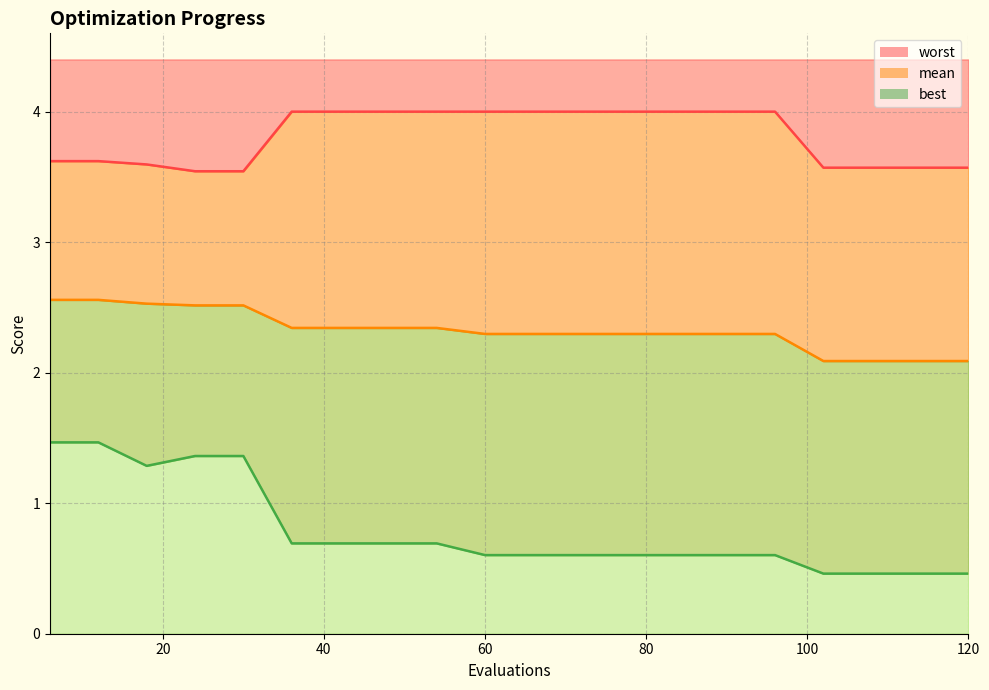

How many distinct data groups are displayed?

3